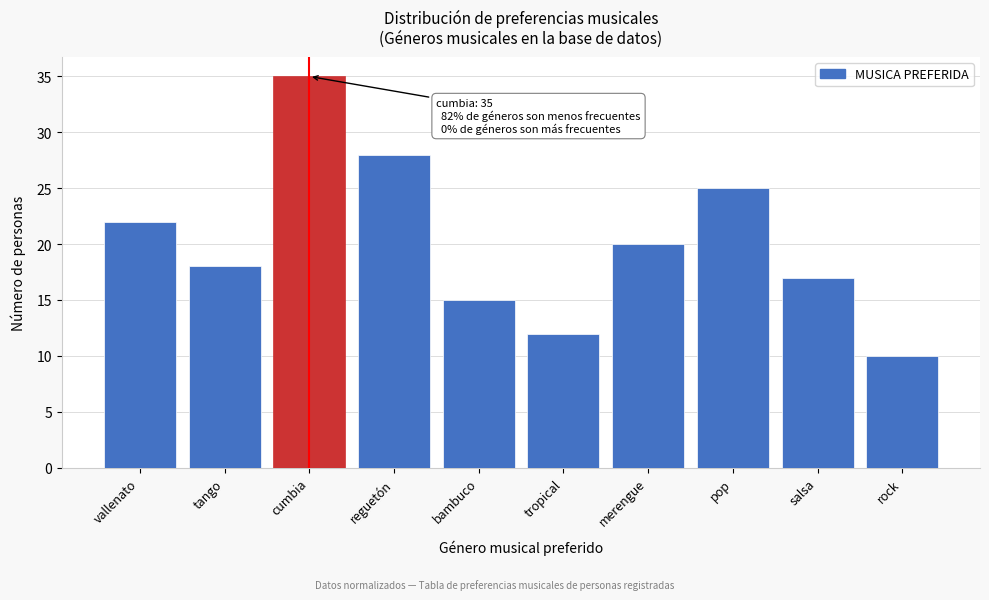

Reading right to left, extract all data points from this chart.

10	17	25	20	12	15	28	35	18	22